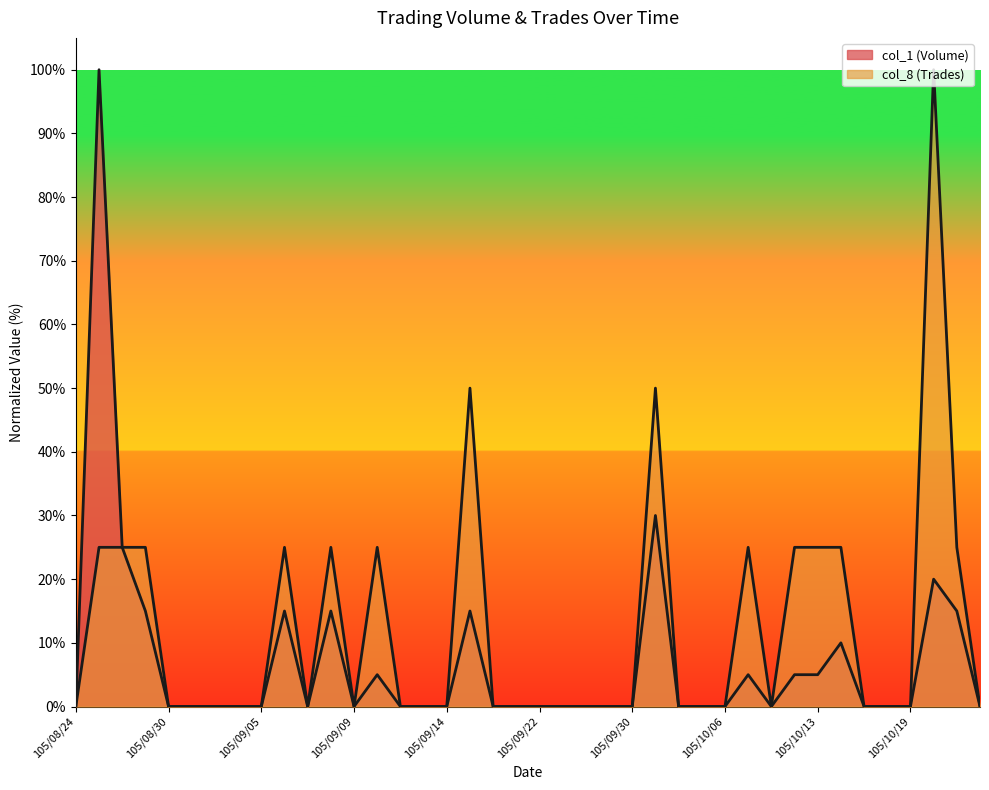

Count the col_8 (Trades) values in the range 0 to 25.

37